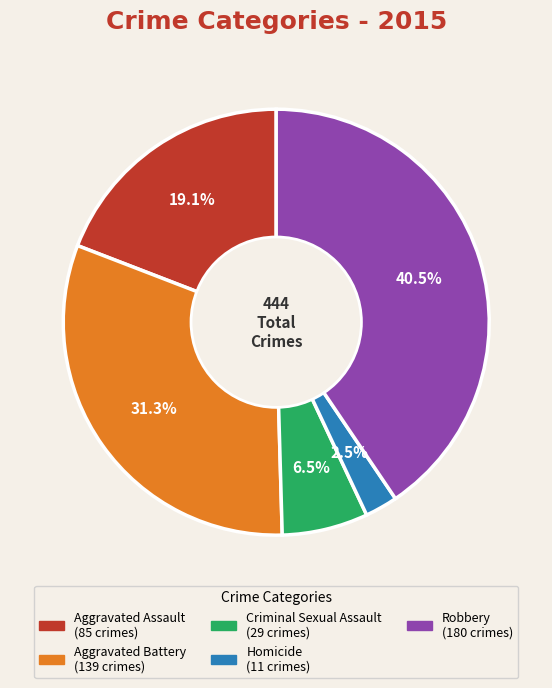

To the nearest percent, what is the average slice percentage?

20%